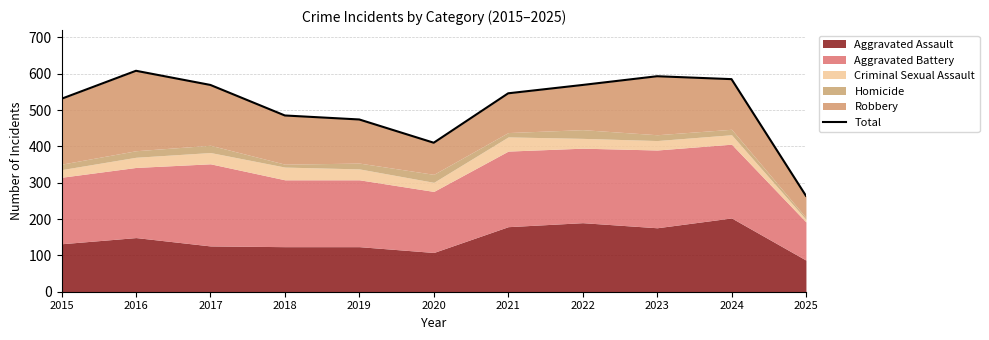

How many points are lower than both their immediate neighbors (excluding endpoints)?

1